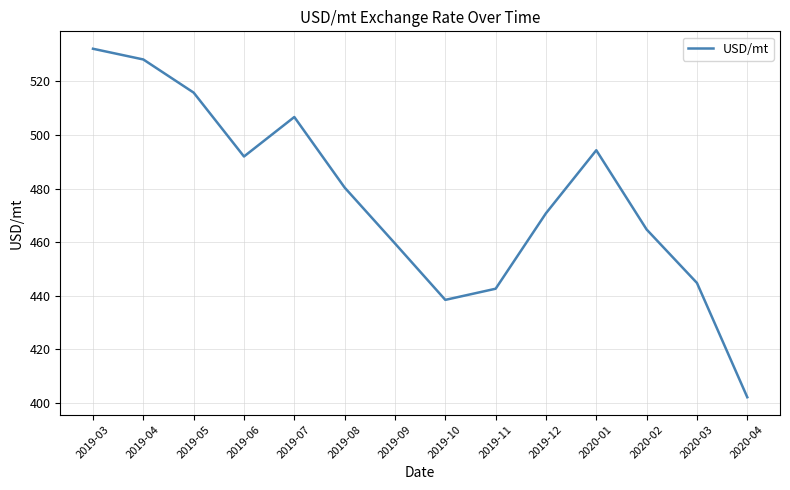

What is the average value?

476.6